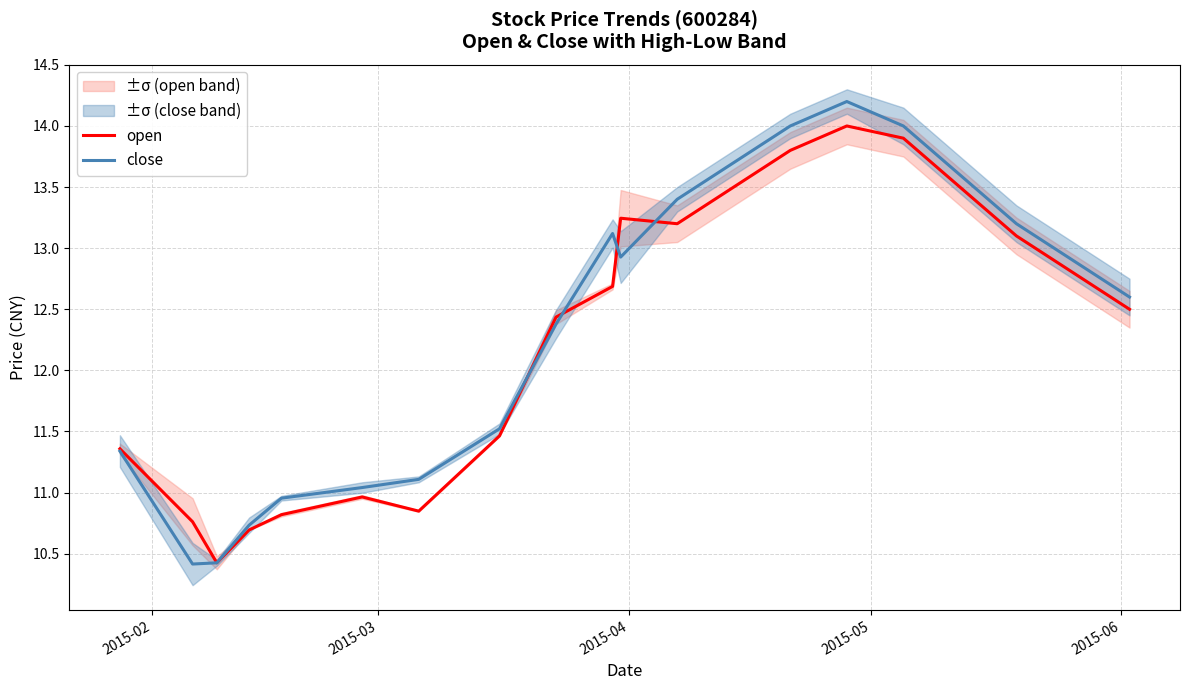

True or false: close has more than 2 interior local peaks.

False